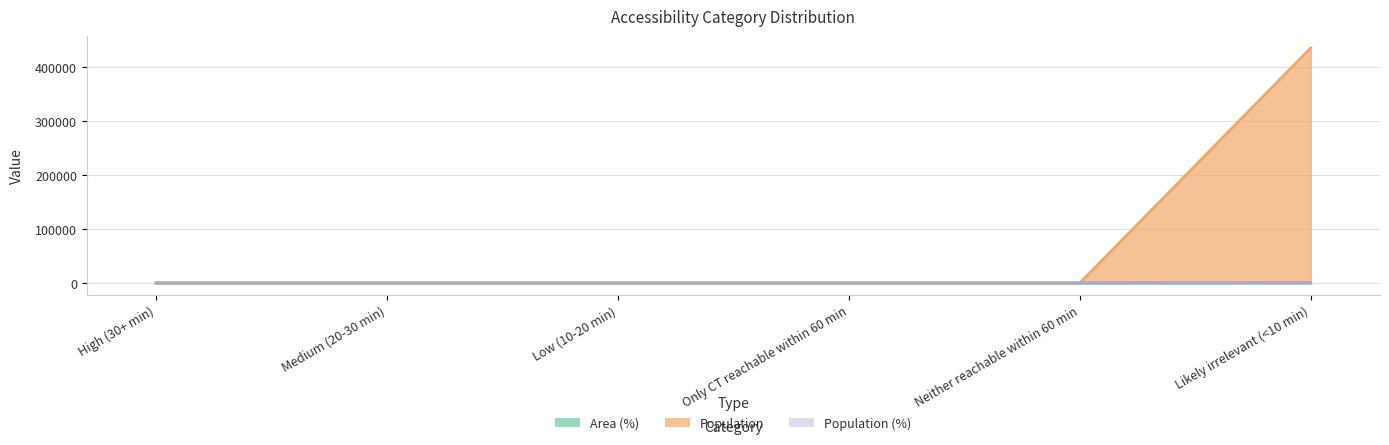

What is the total value across all series at Low (10-20 min)?

10.2